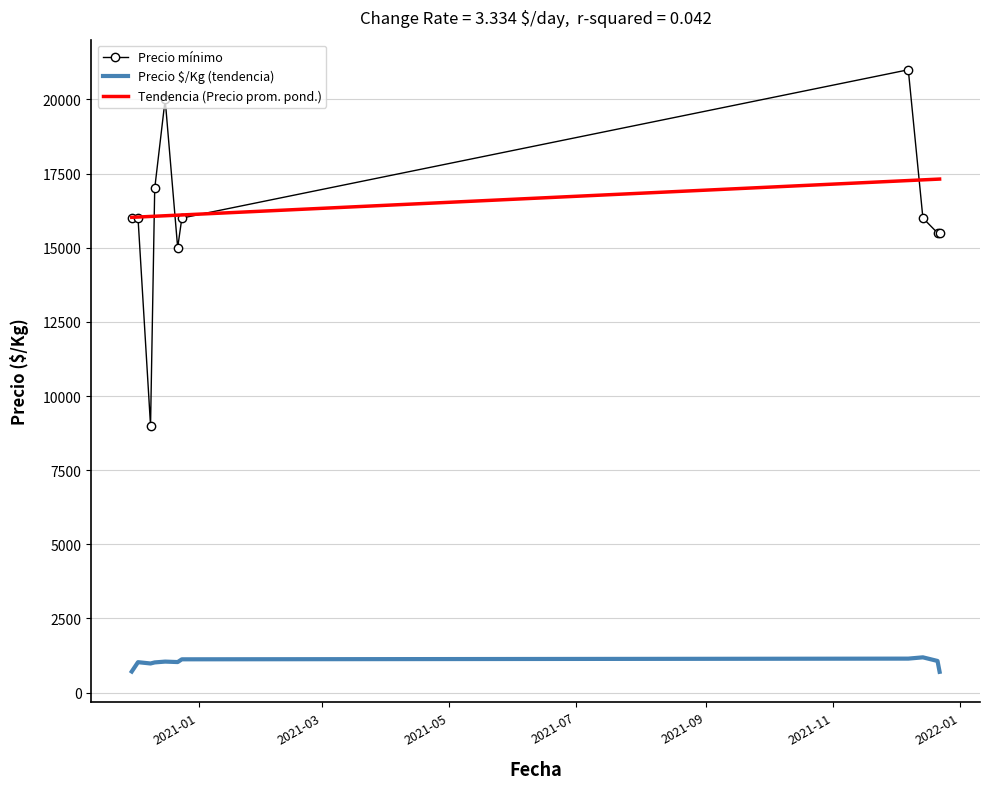

What is the greatest value displayed?

21000.0